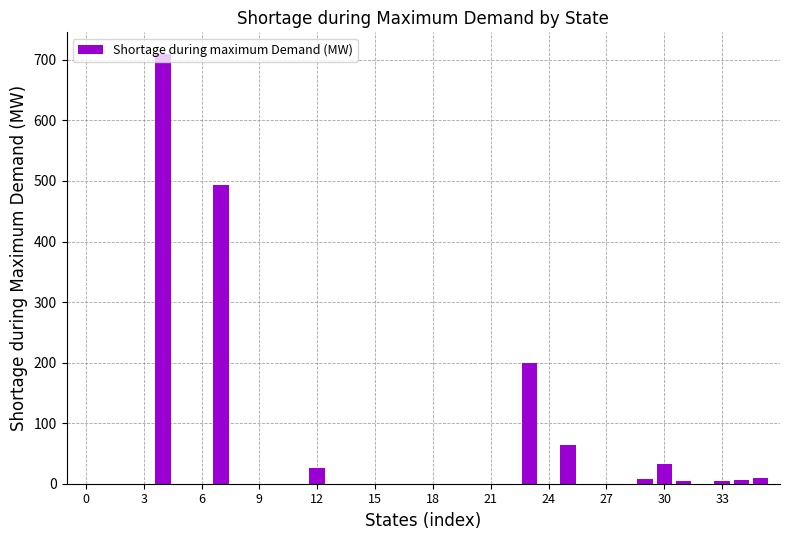

What is the maximum value shown in the chart?

710